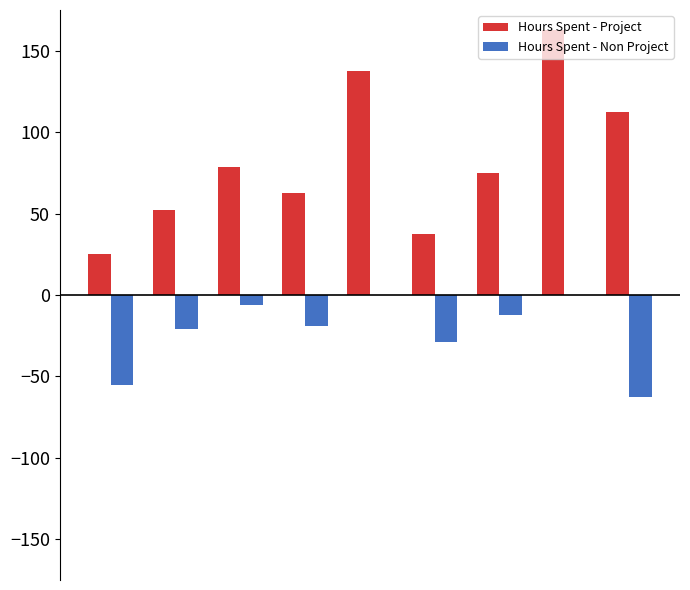

Which series has the largest total across all categories?

Hours Spent - Project